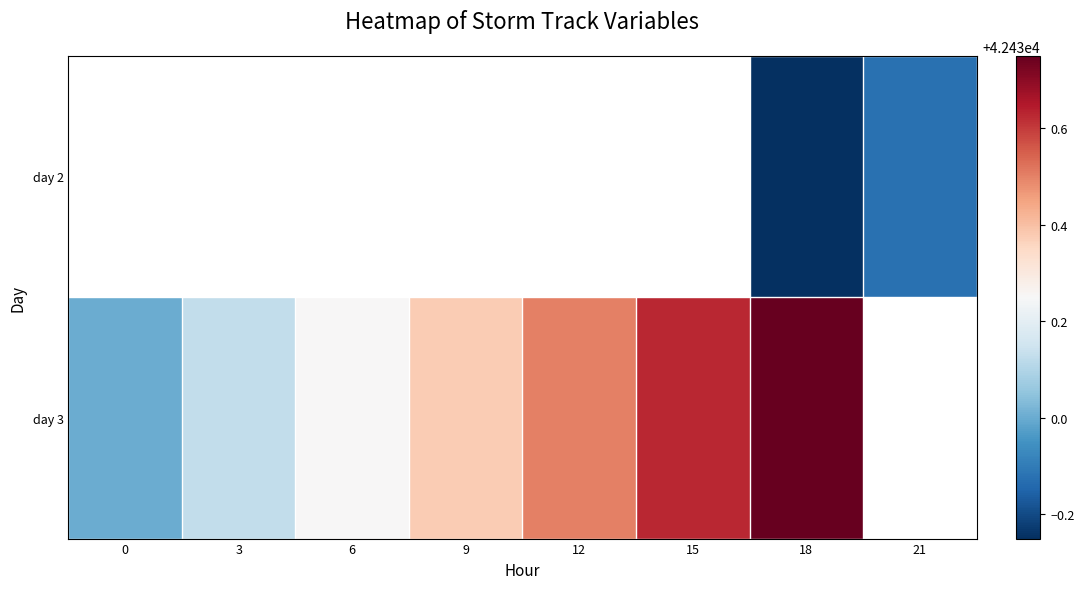

Rank the categories by day 3 value from highest to lowest.

18, 21, 15, 12, 9, 6, 3, 0